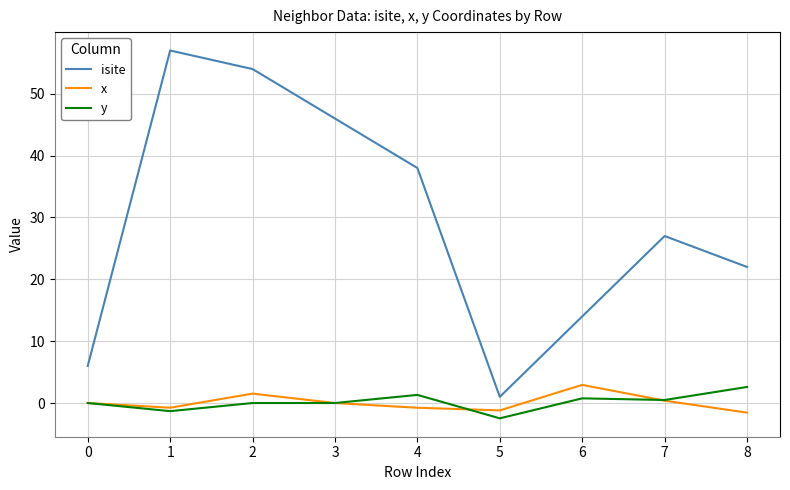

How many lines are shown in the chart?

3